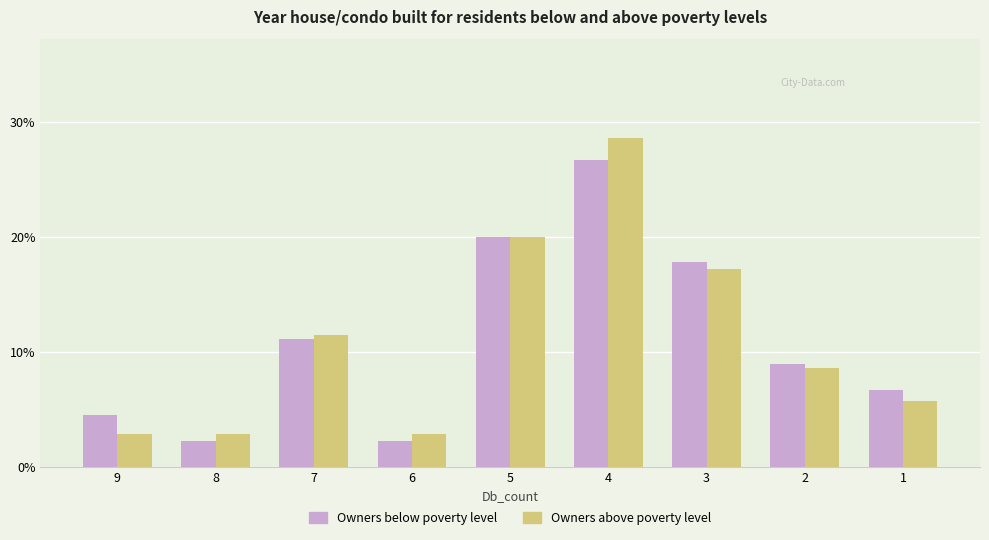

What is the difference between the maximum and minimum values in the Owners above poverty level series?

25.7